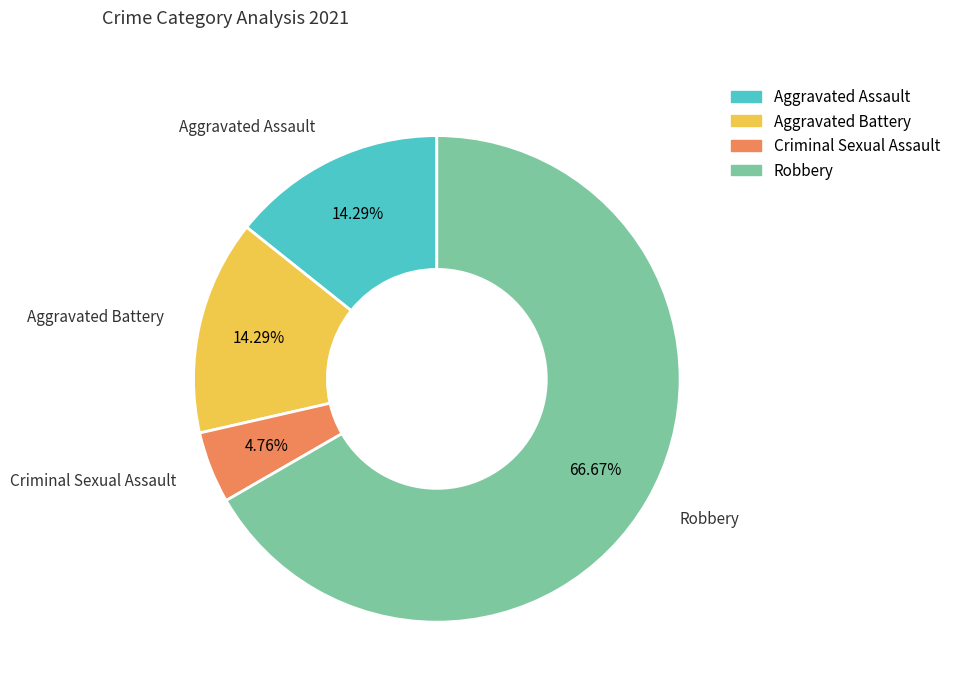

How many segments does this pie chart have?

4